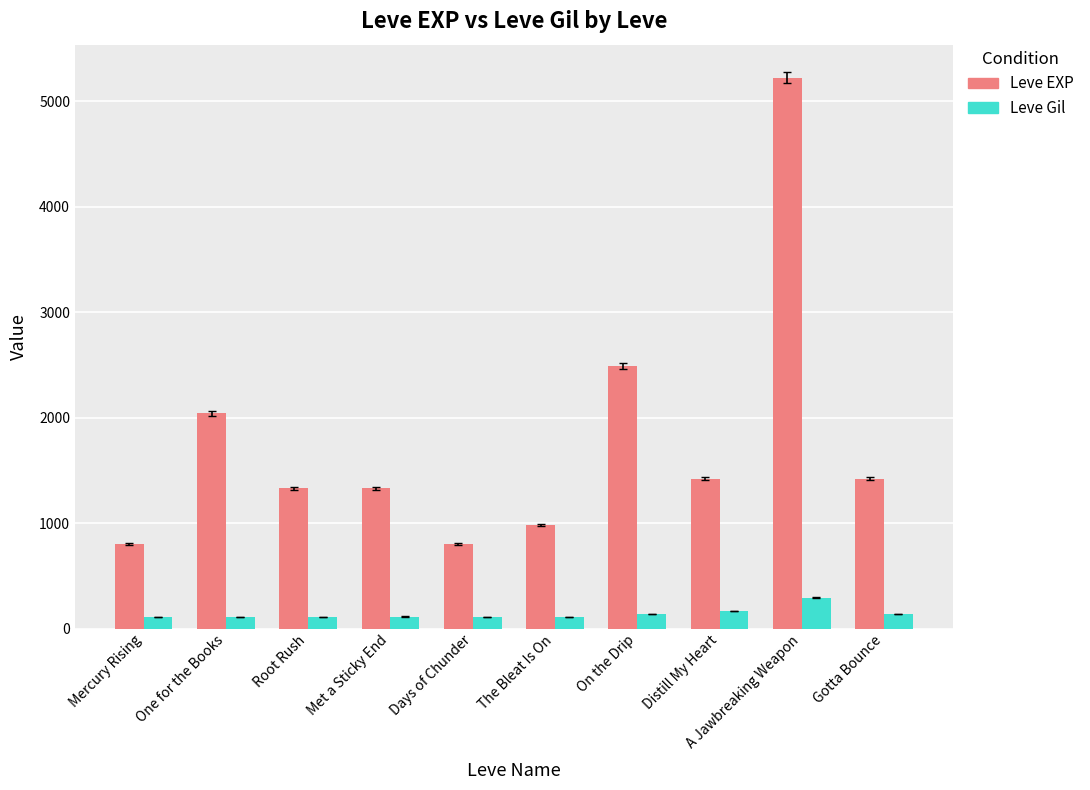

The Leve EXP series shows 5220 at A Jawbreaking Weapon. True or false?

True